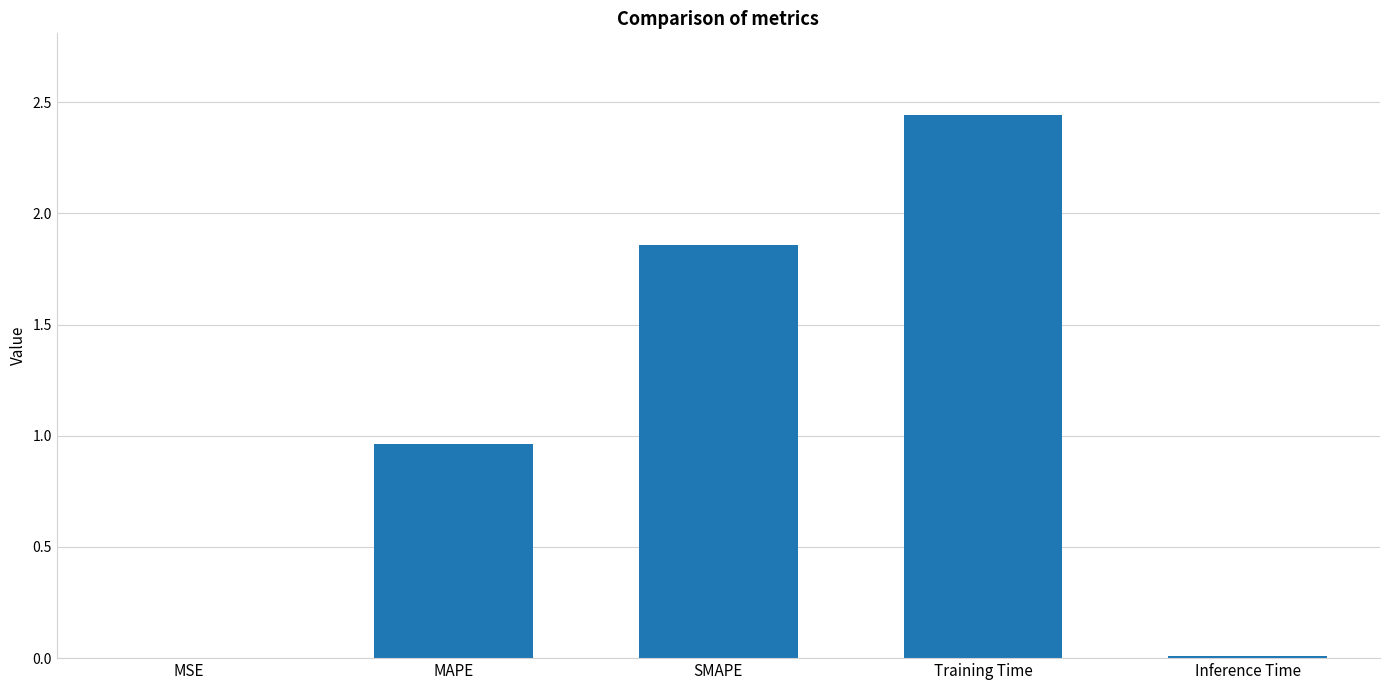

Where is the data nearest to the value 1?

MAPE